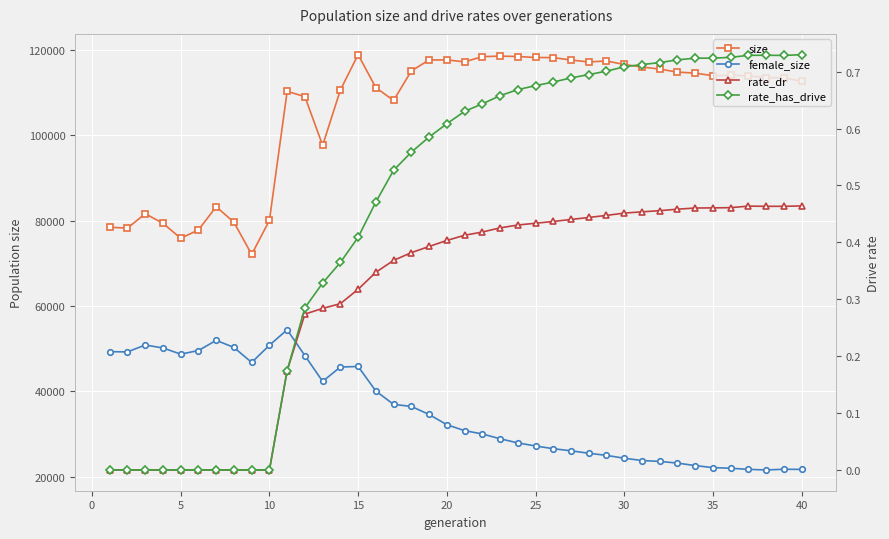

List the series in order of their peak value, lowest first.

rate_dr, rate_has_drive, female_size, size